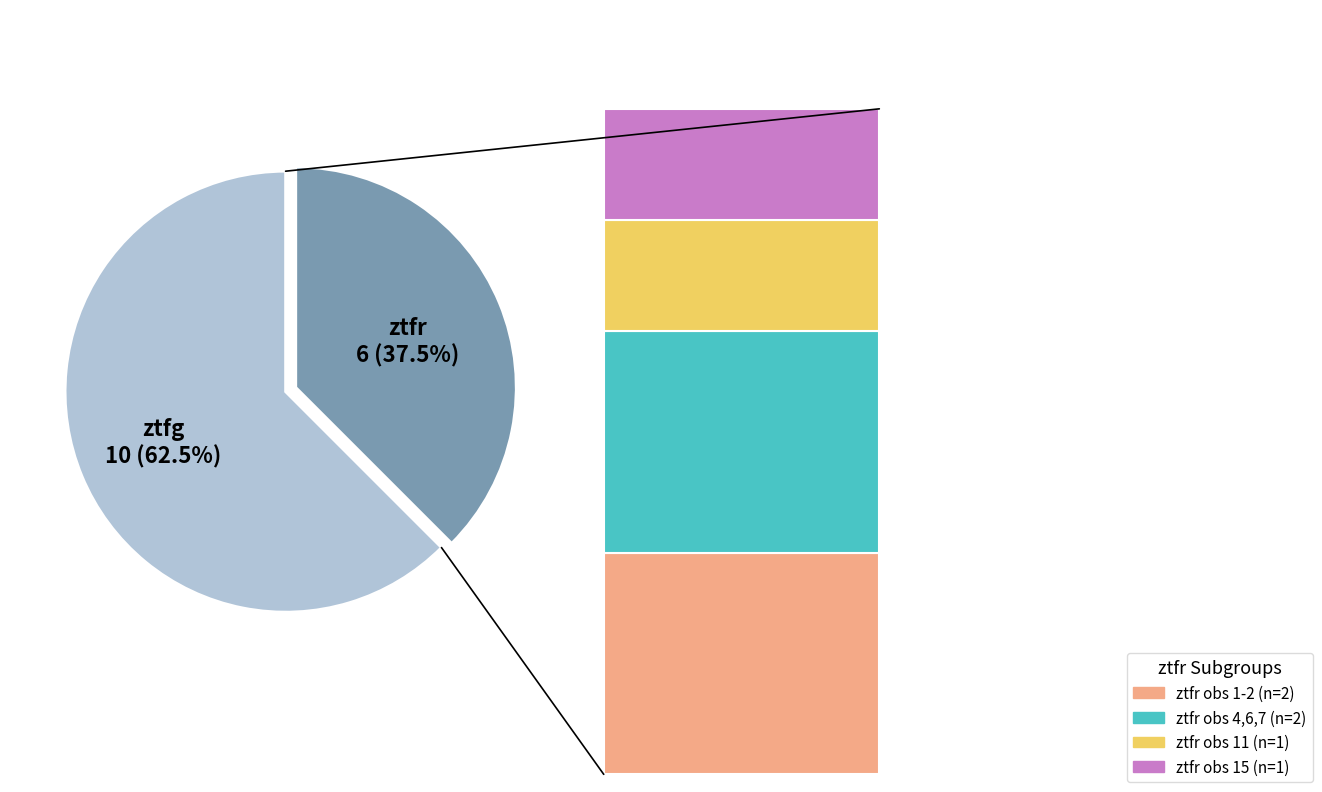

Combined, what portion of the pie is ztfr and ztfg?

100.0%